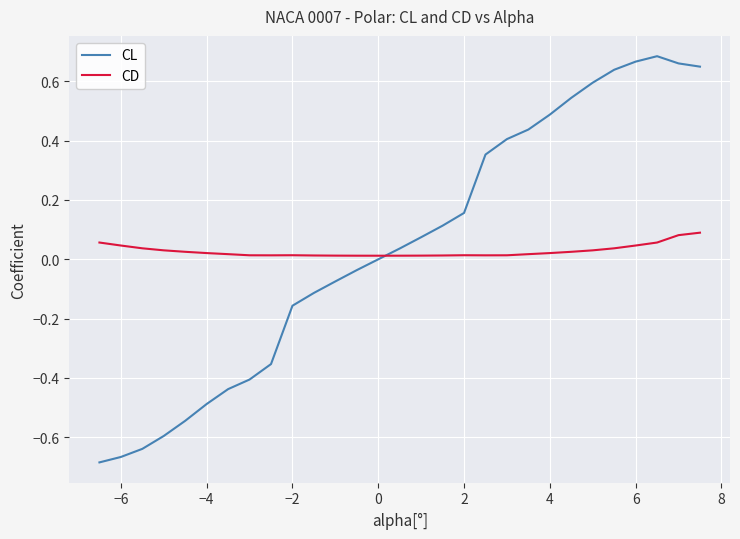

What is the difference between the second highest and minimum values in the CL series?

1.4